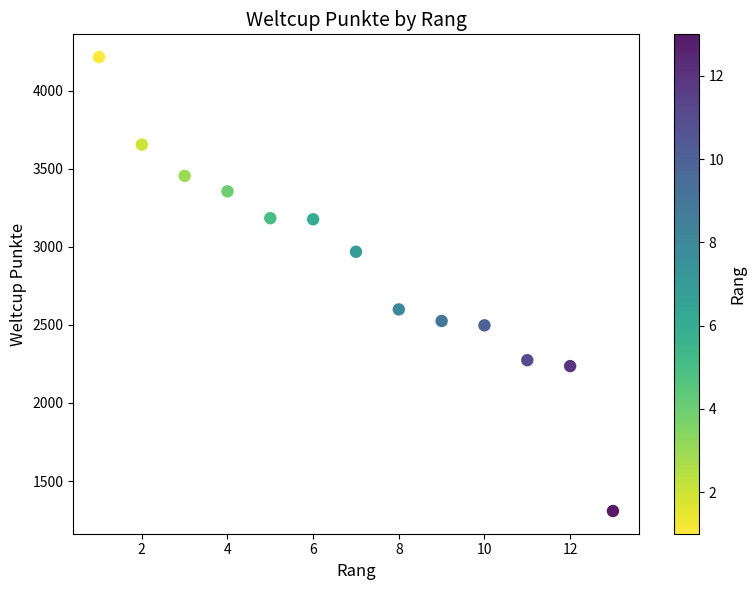

What Y value in the scatter plot is closest to 2761?

2599